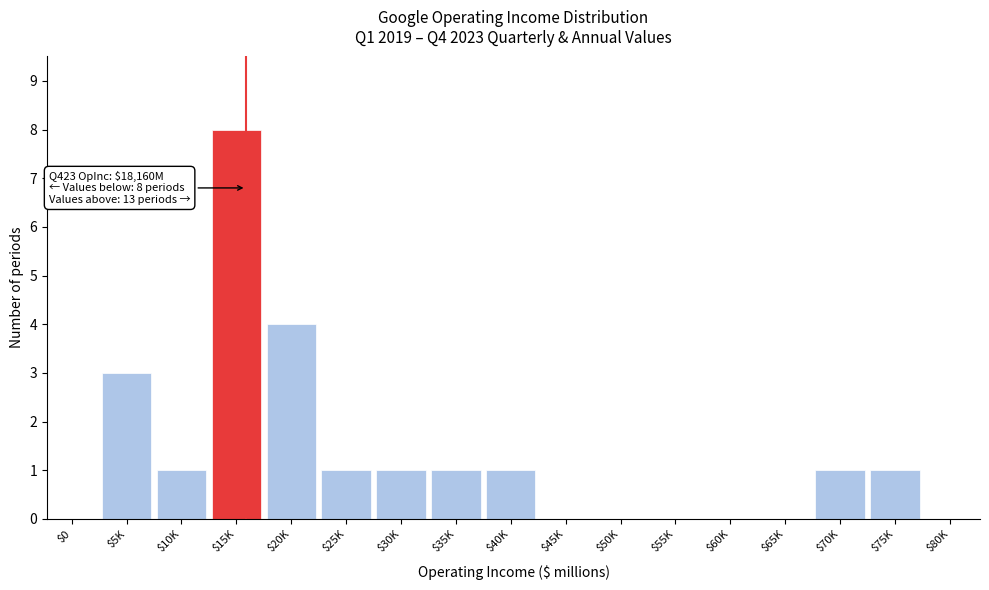

True or false: the data shows 5 at $5K.

False